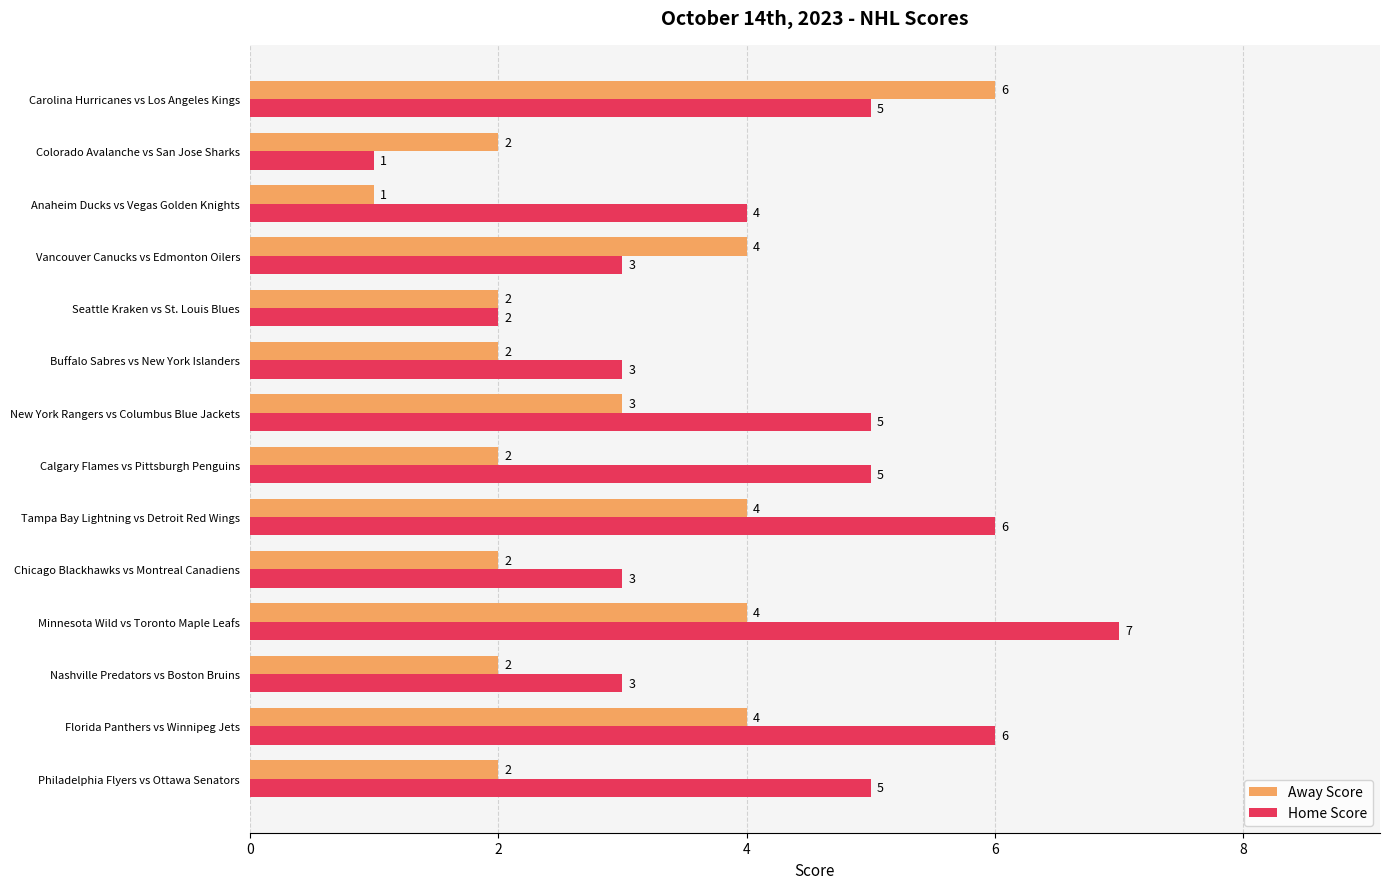

Which series has the largest total across all categories?

Home Score